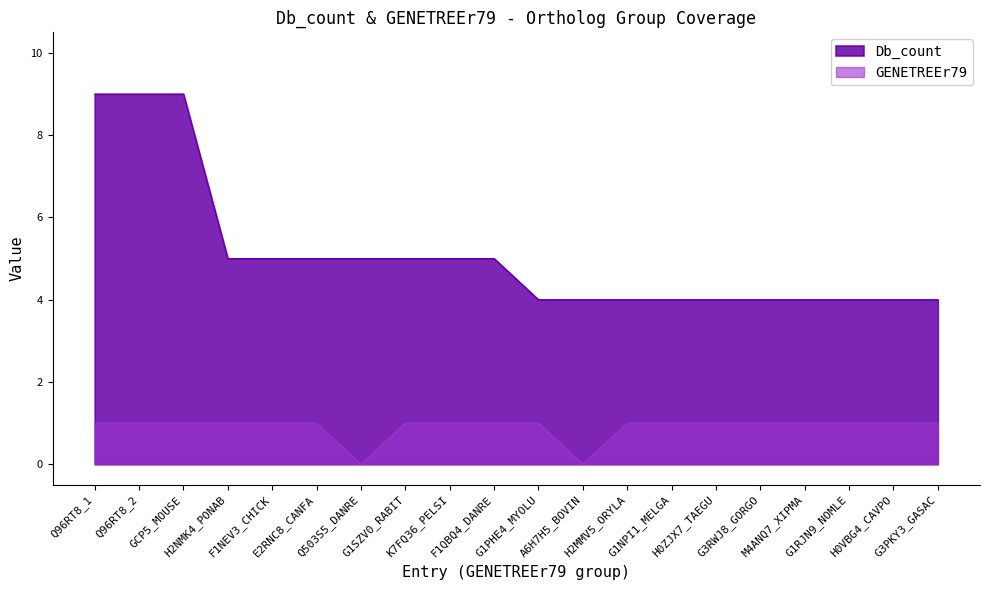

What is the average value of the Db_count series?

5